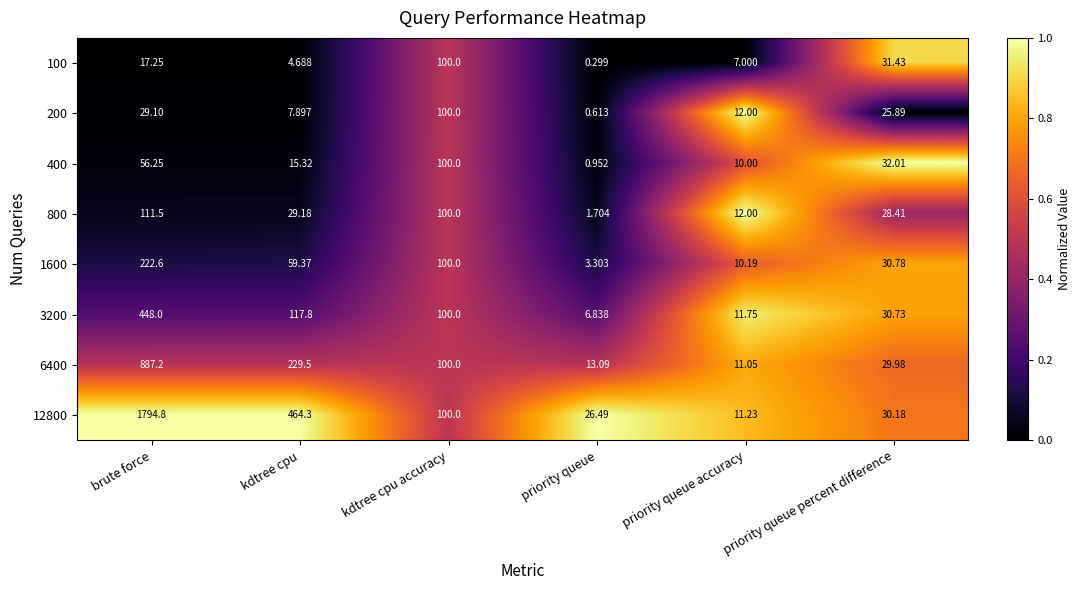

At how many categories does at least one series exceed 0?

6